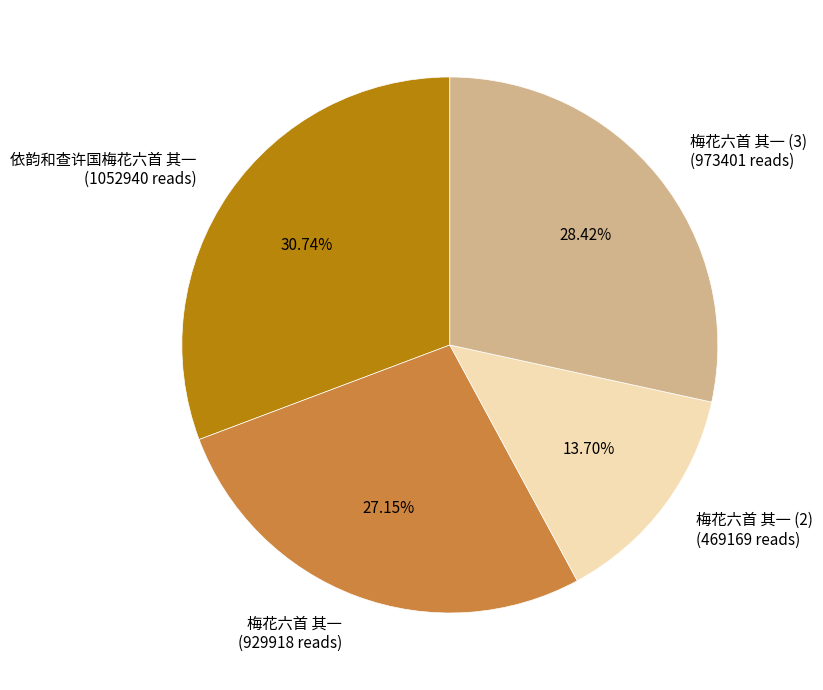

Is the sum of 梅花六首 其一 (2) (469169 reads) and 依韵和查许国梅花六首 其一 (1052940 reads) greater than half?

No